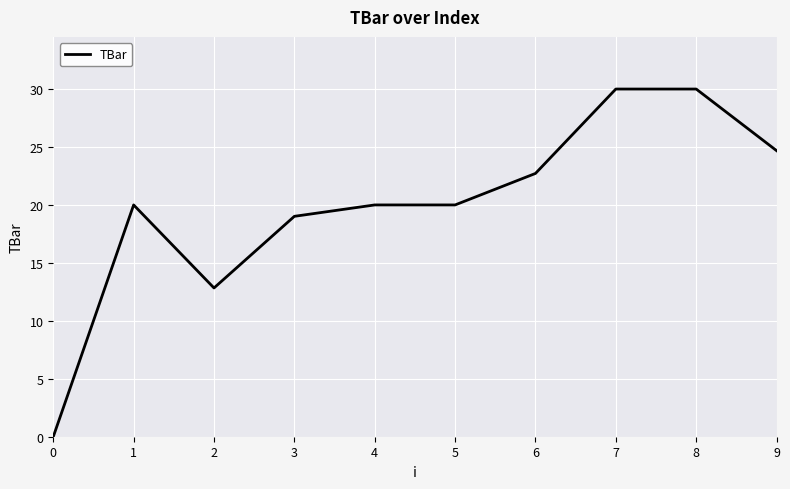

Does the chart have visible grid lines?

Yes